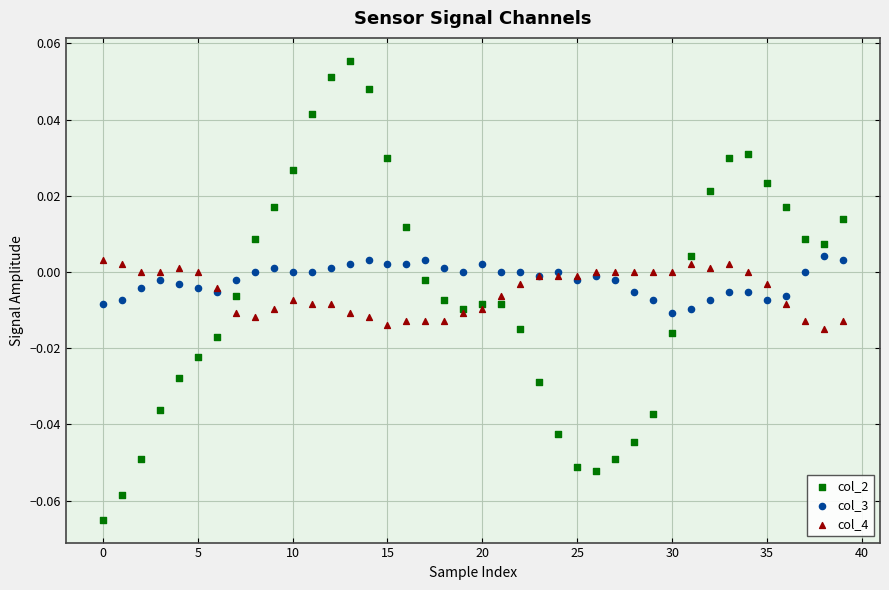

Which series contains the highest Y value?

col_2